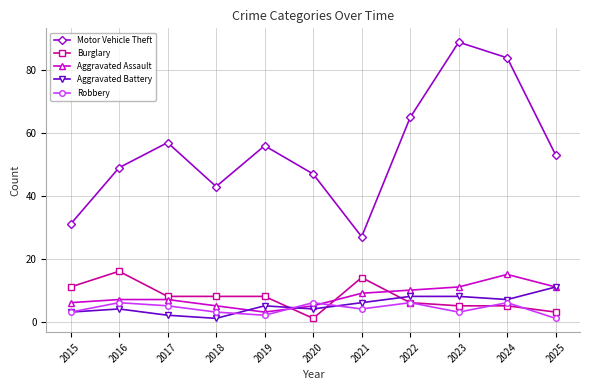

Is this an area chart (filled region under the line)?

No